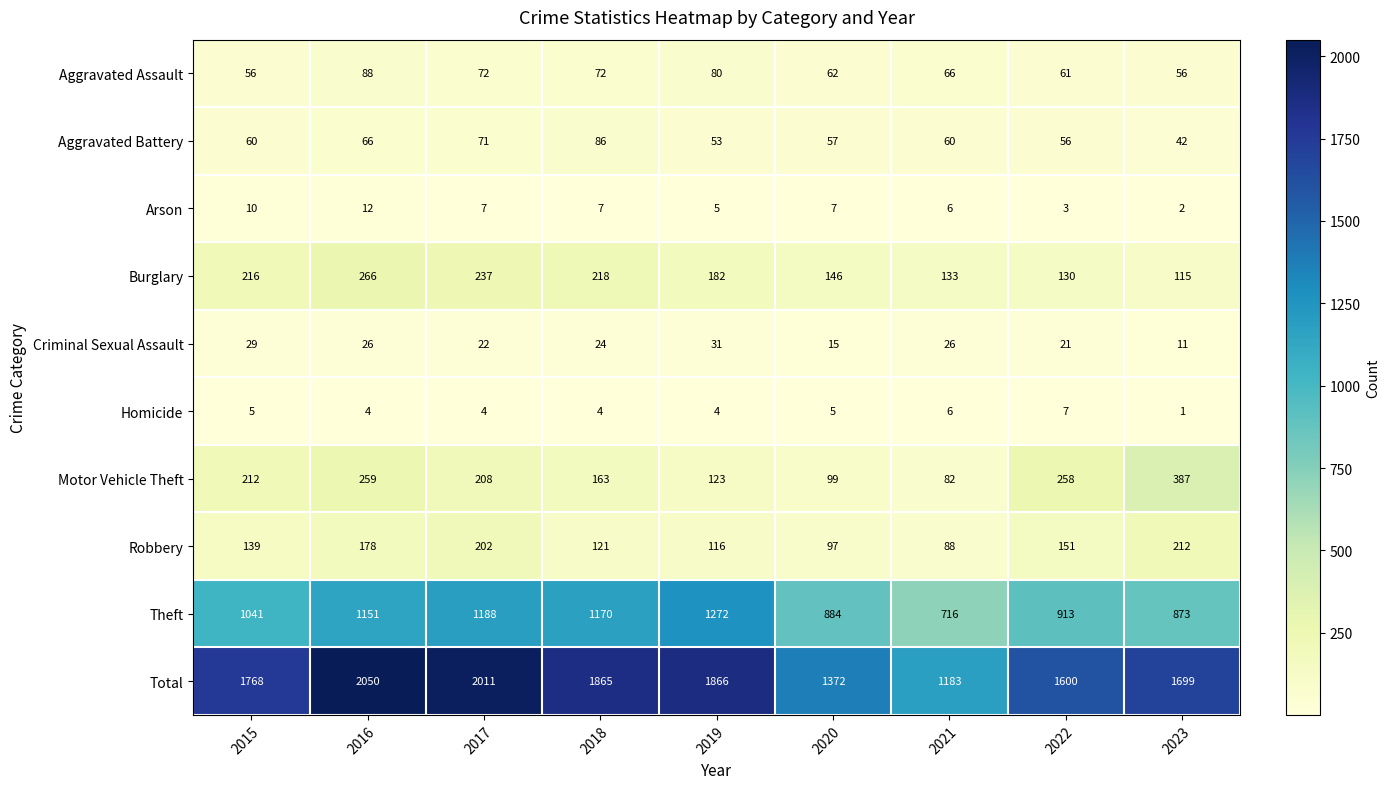

What is the approximate value of Criminal Sexual Assault at 2022, to the nearest 10?

20